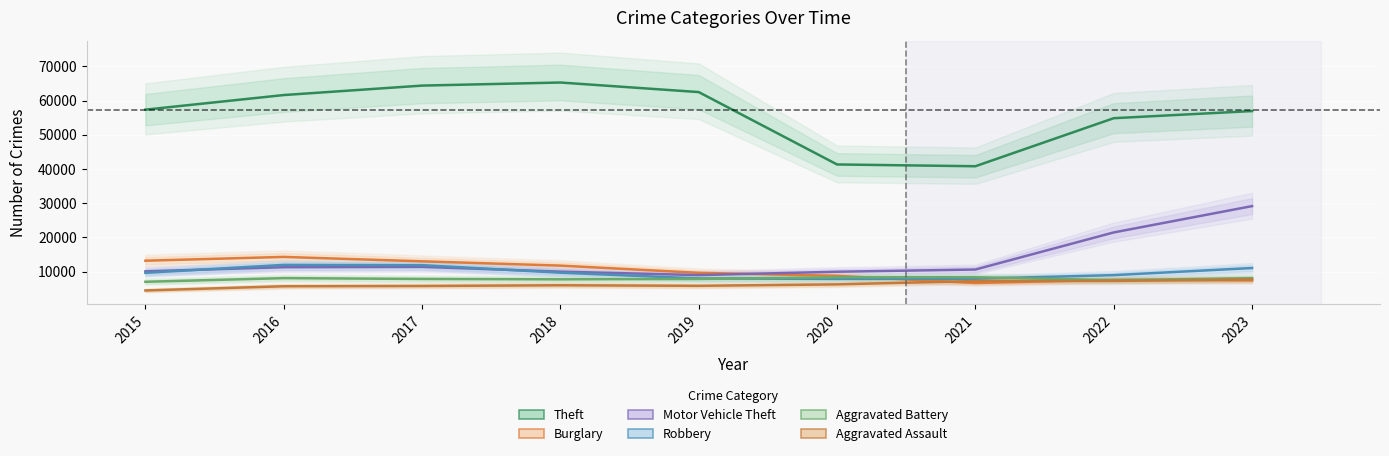

The Aggravated Battery series shows 8086 at 2016. True or false?

True